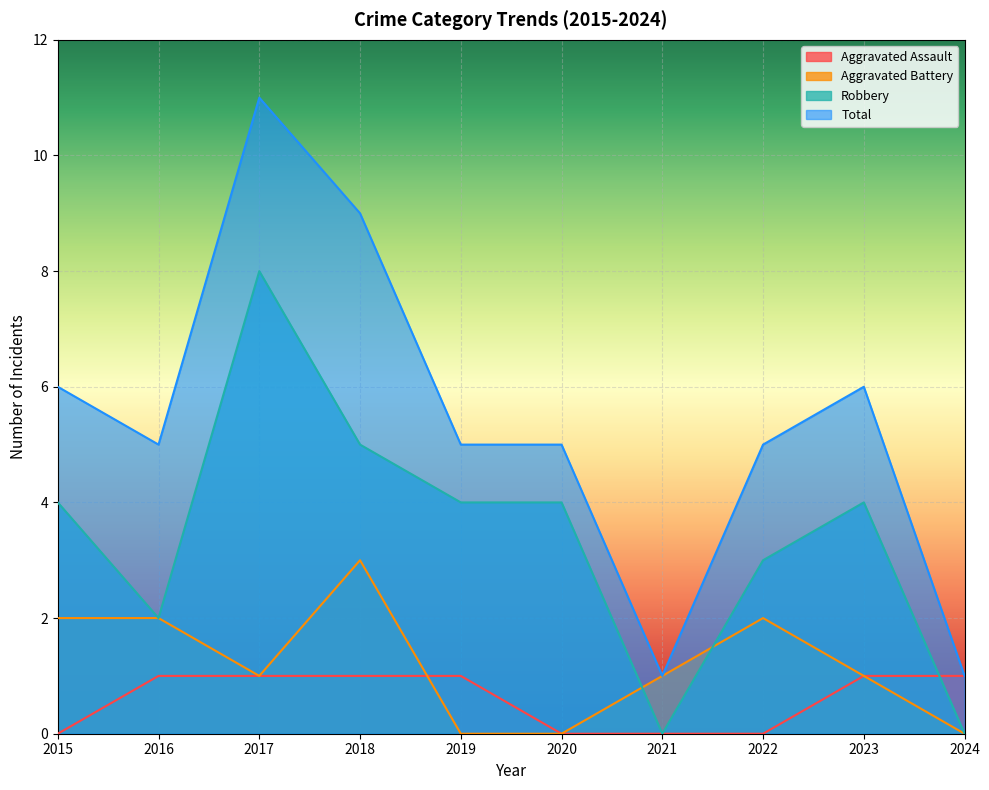

How many data points in Aggravated Assault are less than 1?

4